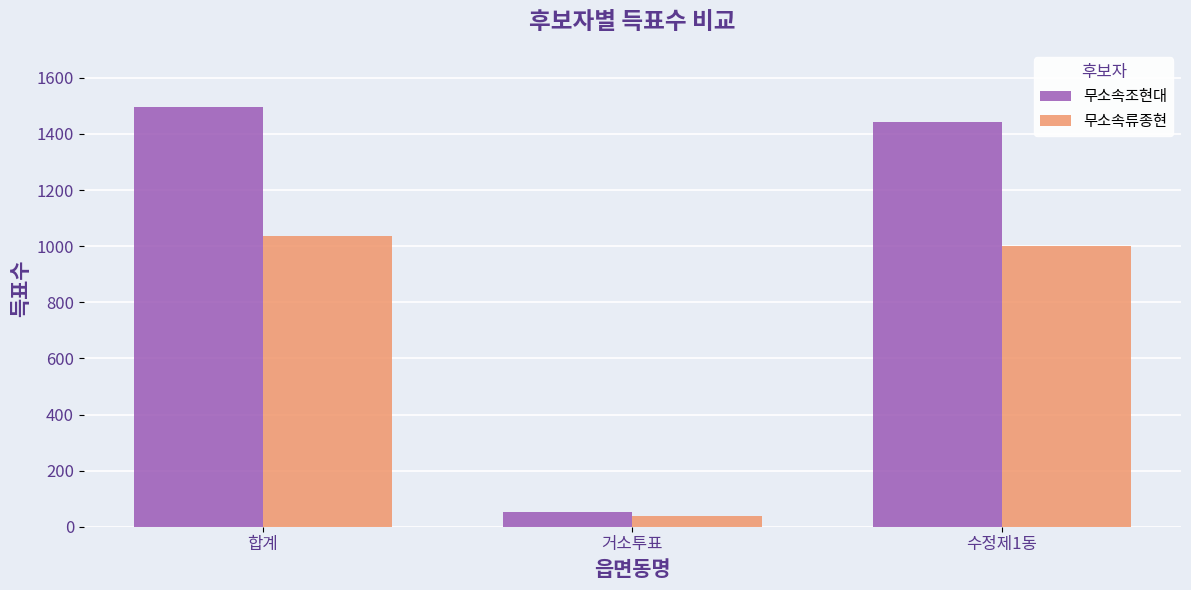

At how many categories does at least one series exceed 1448?

1